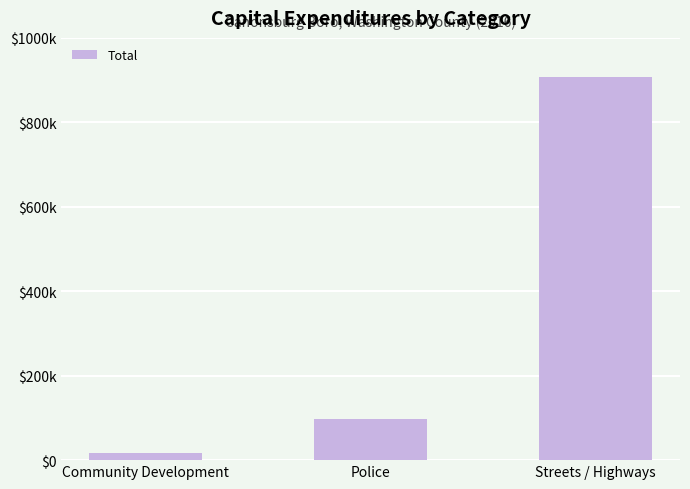

Rank the categories by value from lowest to highest.

Community Development, Police, Streets / Highways